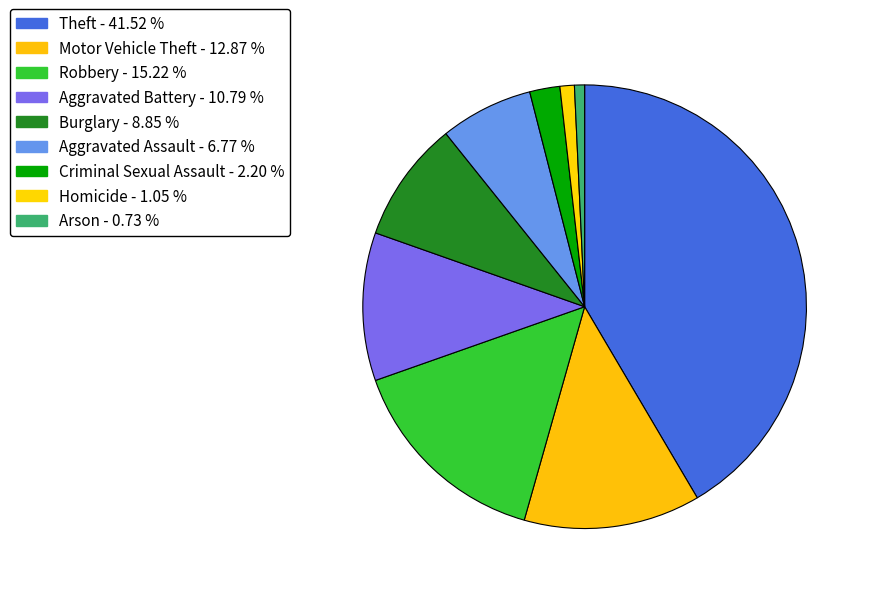

Is it true that Aggravated Battery is 11% of the pie?

True